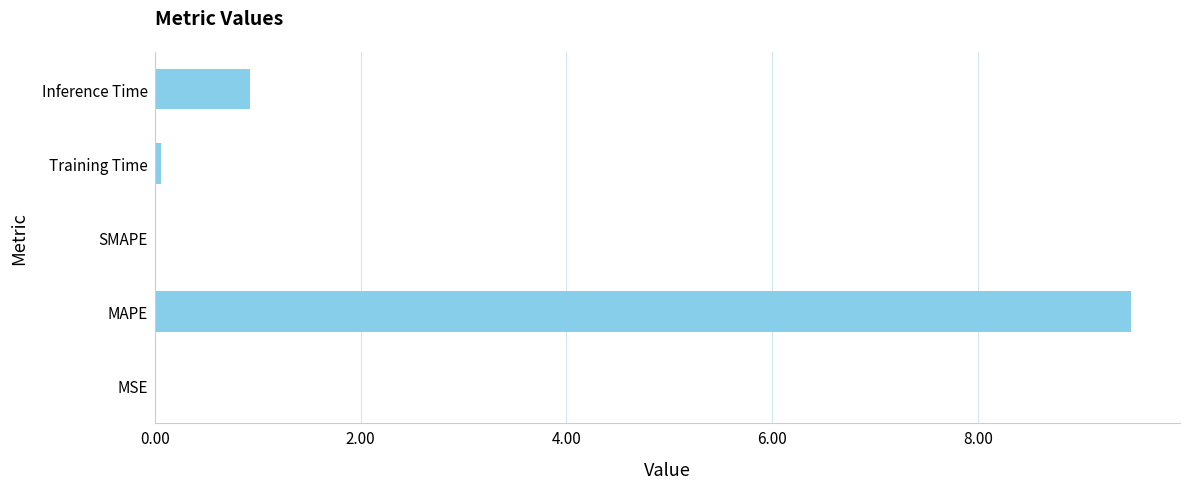

How many data points does each series have?

5